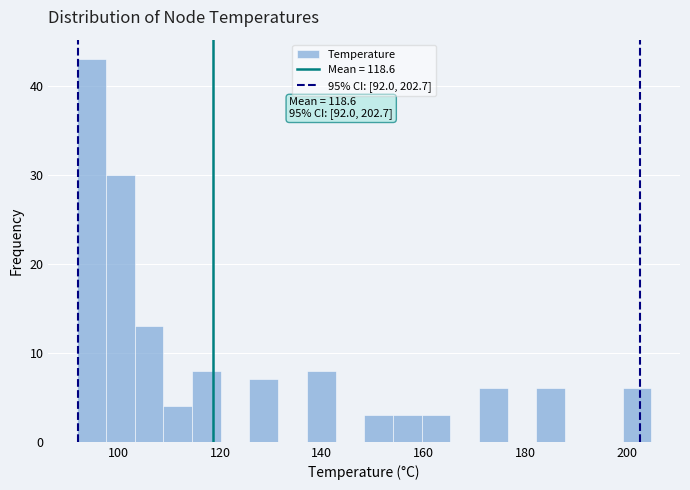

Read against the x-axis, roughly where is the centre of the tallest bar?

94